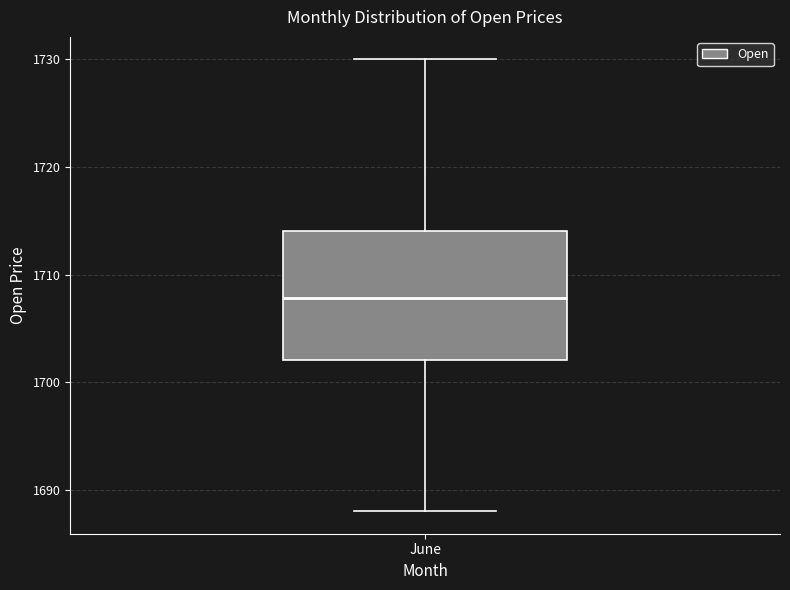

Read this box plot against the y-axis: the position of the median line, the range covered by the box, and the ends of both whiskers. The values are not printed on the chart, so give them approximately, as read against the axis.

median 1708, box 1702 to 1714, whiskers 1688 to 1730